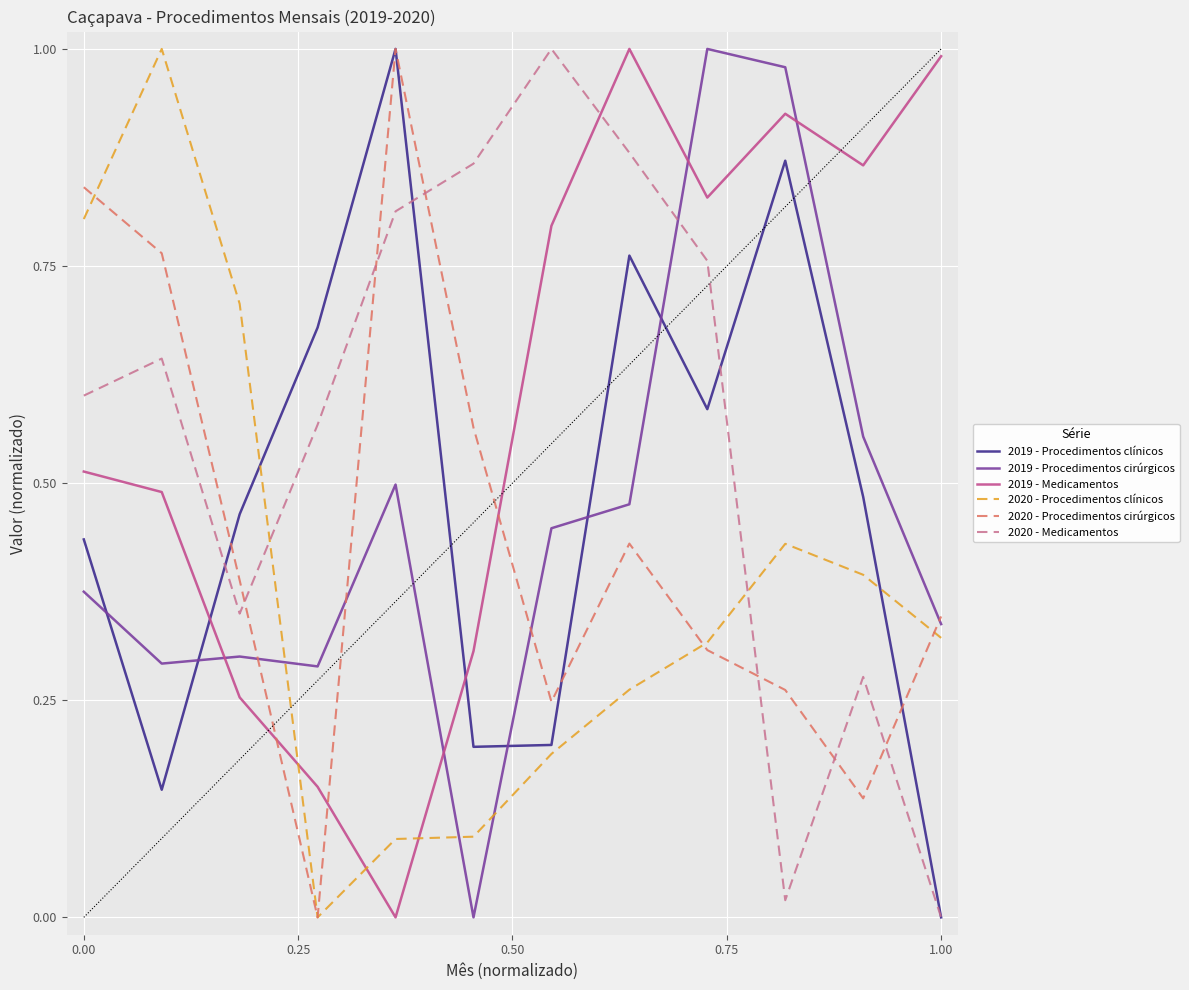

True or false: 2020 - Medicamentos and 2020 - Procedimentos clínicos intersect in this chart.

True